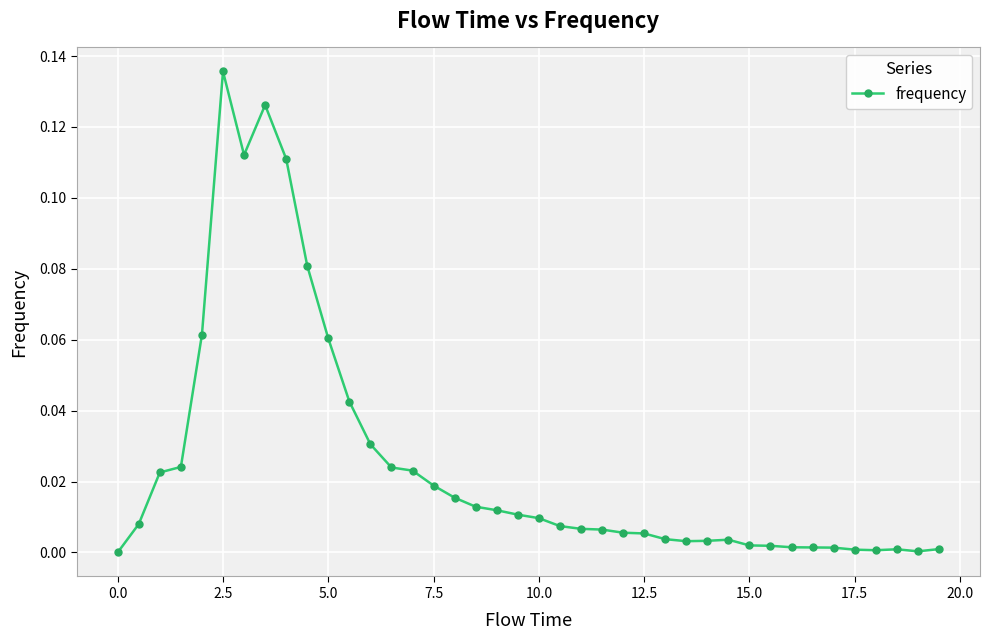

True or false: the data has more than 1 interior local peaks.

True